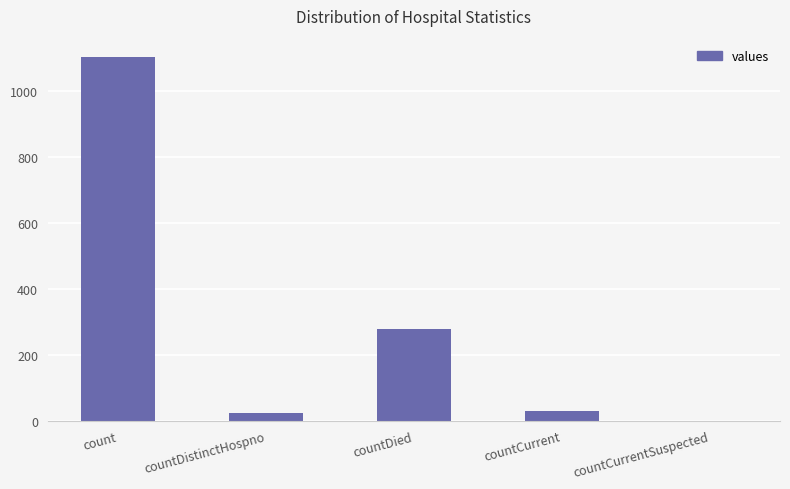

At which label is the value closest to 552?

countDied